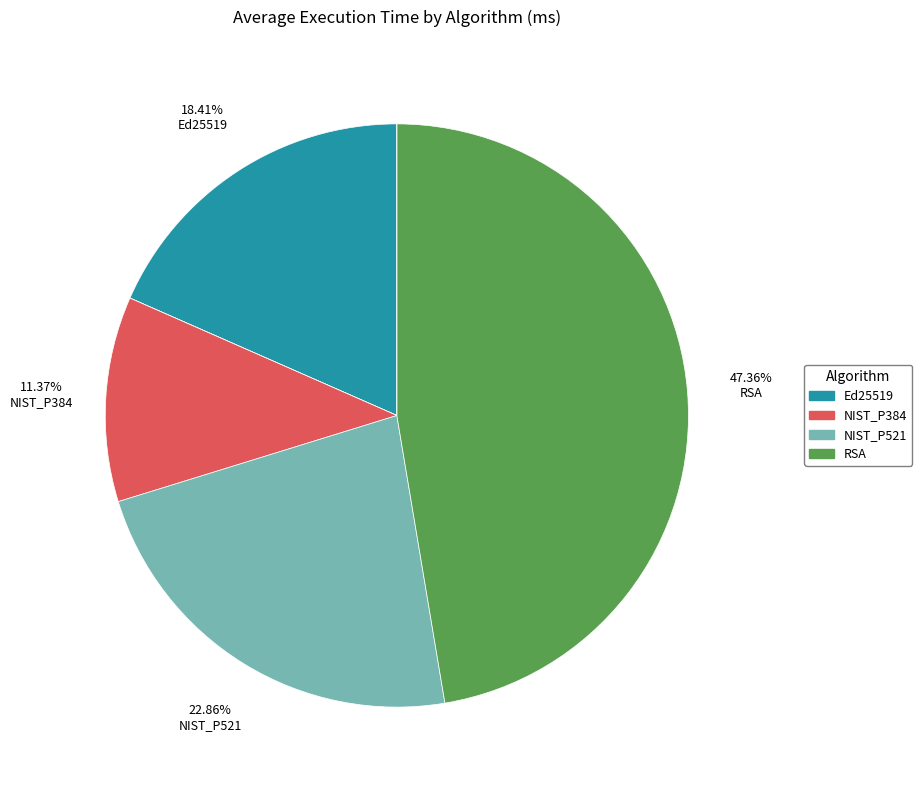

Count the number of slices in the pie.

7